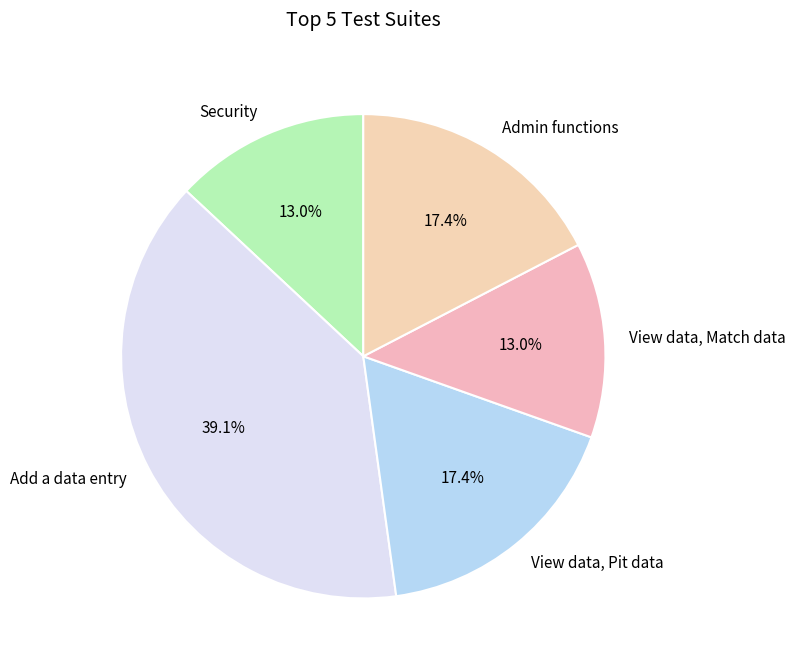

To the nearest percent, what is the difference between the Admin functions and View data, Match data slice percentages?

4%